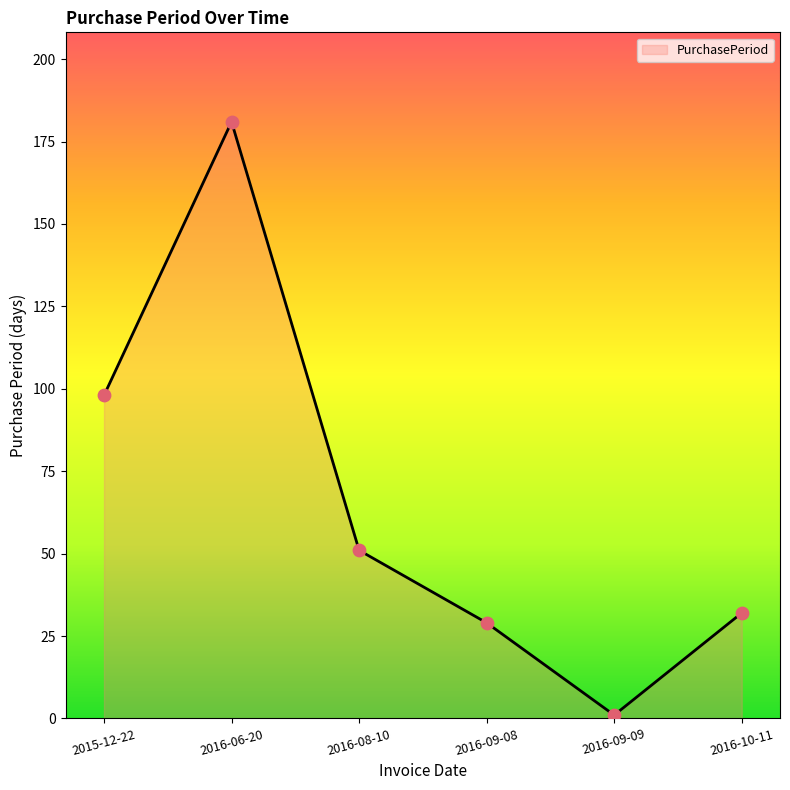

What is the change in value from 2015-12-22 to 2016-09-08?

-69